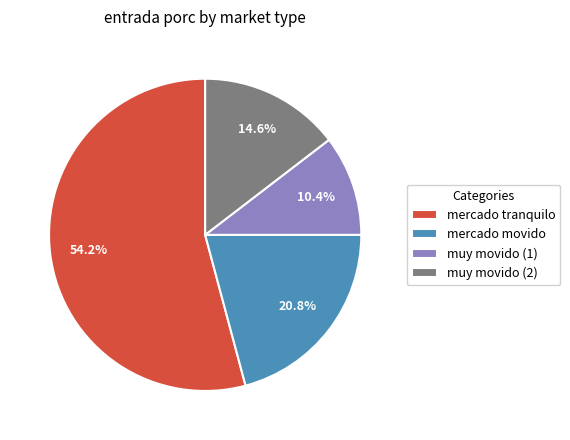

What percentage is the muy movido (1) slice, to the nearest percent?

10%